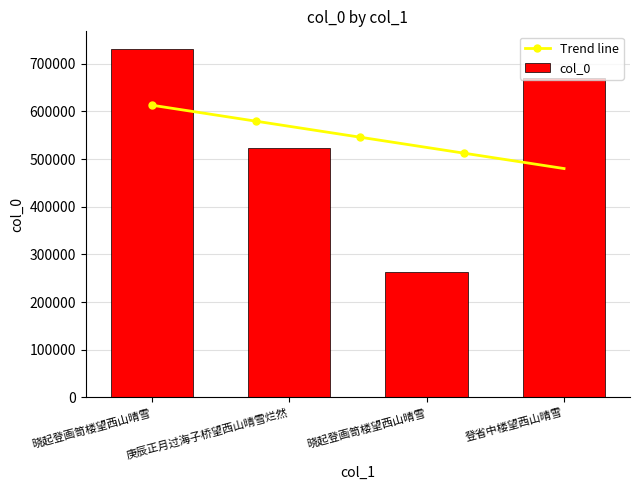

Rank the categories by value from lowest to highest.

晓起登画笥楼望西山晴雪, 庚辰正月过海子桥望西山晴雪烂然, 登省中楼望西山晴雪, 晓起登画笥楼望西山晴雪